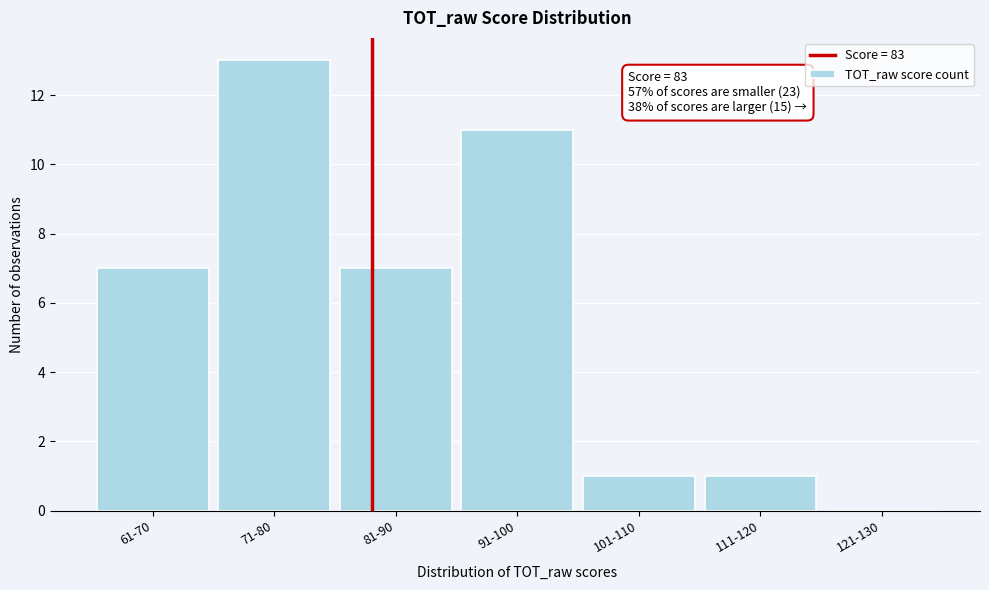

Reading right to left, list all the values displayed in this chart.

121-130=0	111-120=1	101-110=1	91-100=11	81-90=7	71-80=13	61-70=7